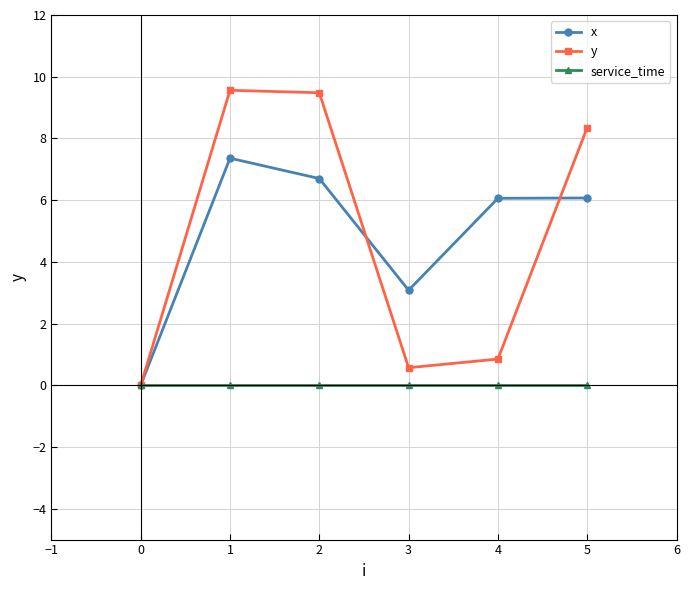

List the series in order of their peak value, highest first.

y, x, service_time